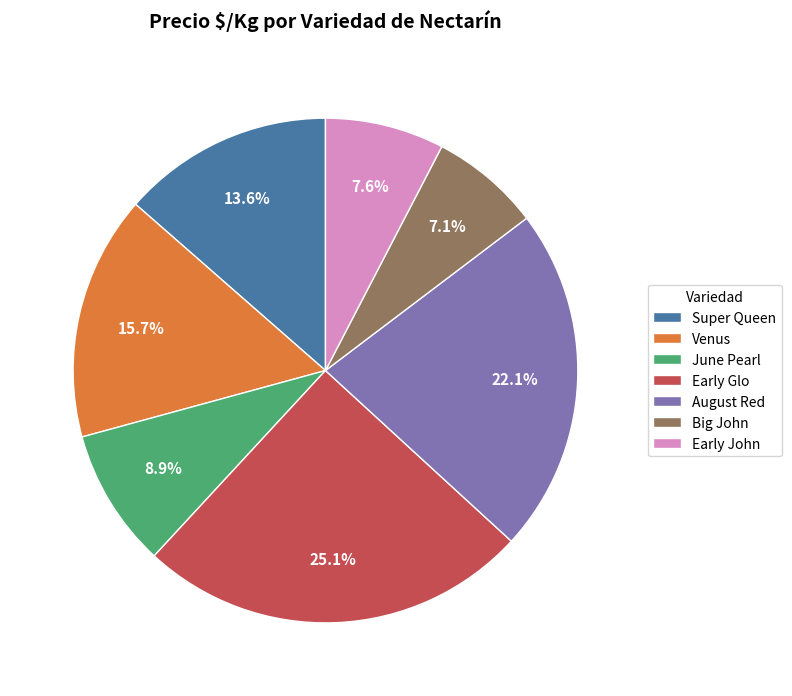

How much of the chart is everything except August Red?

77.9%